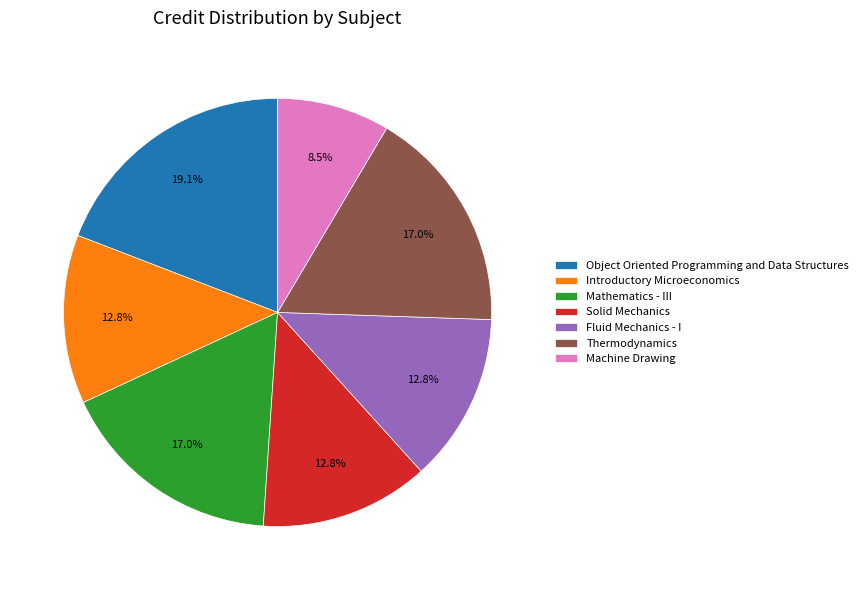

Which slice is the largest?

Object Oriented Programming and Data Structures